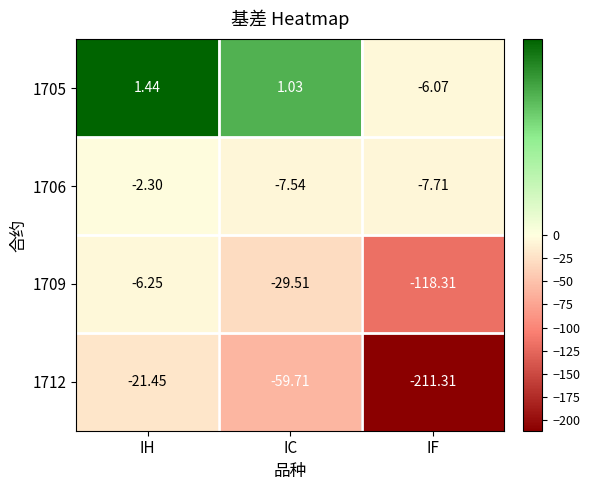

At which label does 1709 reach its peak?

IH